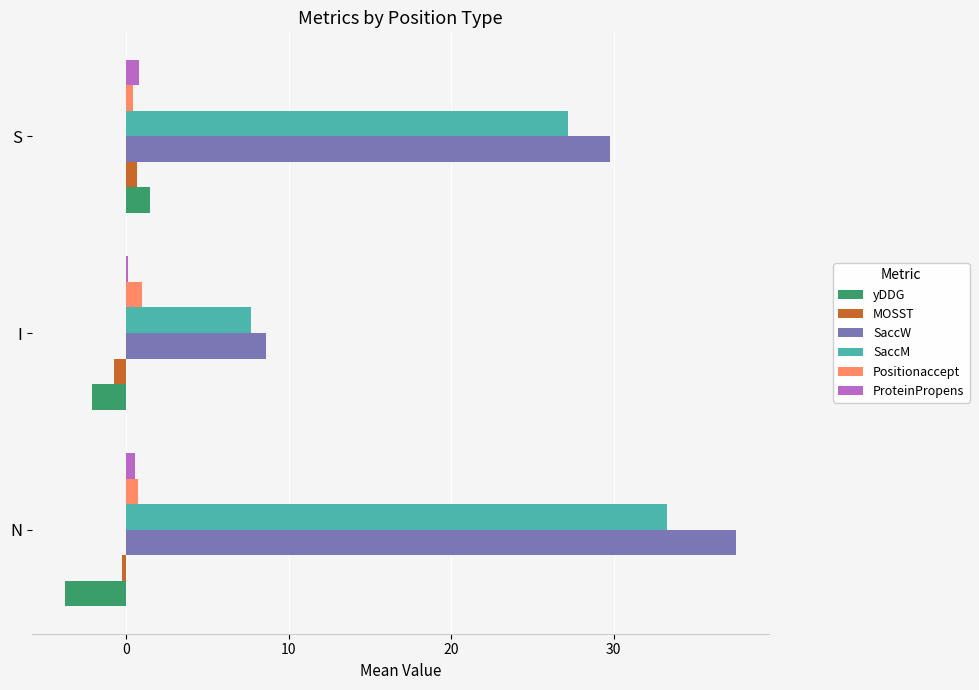

What is the greatest value displayed?

37.5